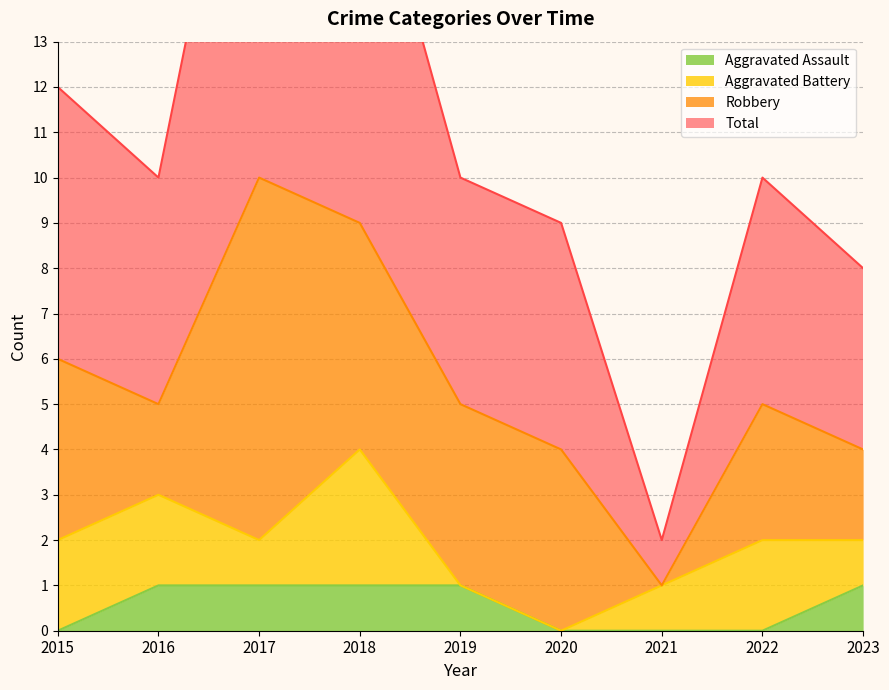

Does the chart display data point markers on the line(s)?

No